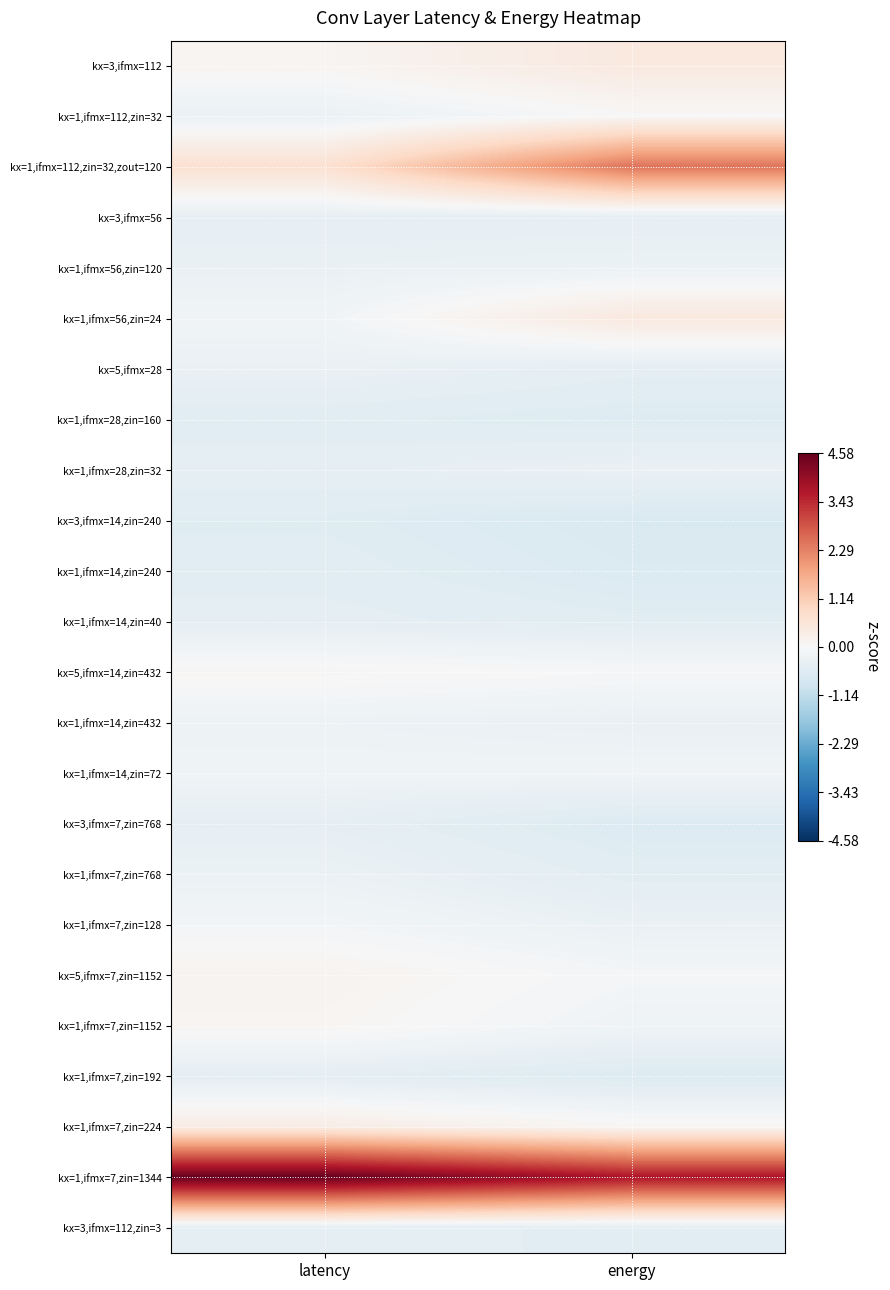

Which series has the largest total across all categories?

kx=1,ifmx=7,zin=1344